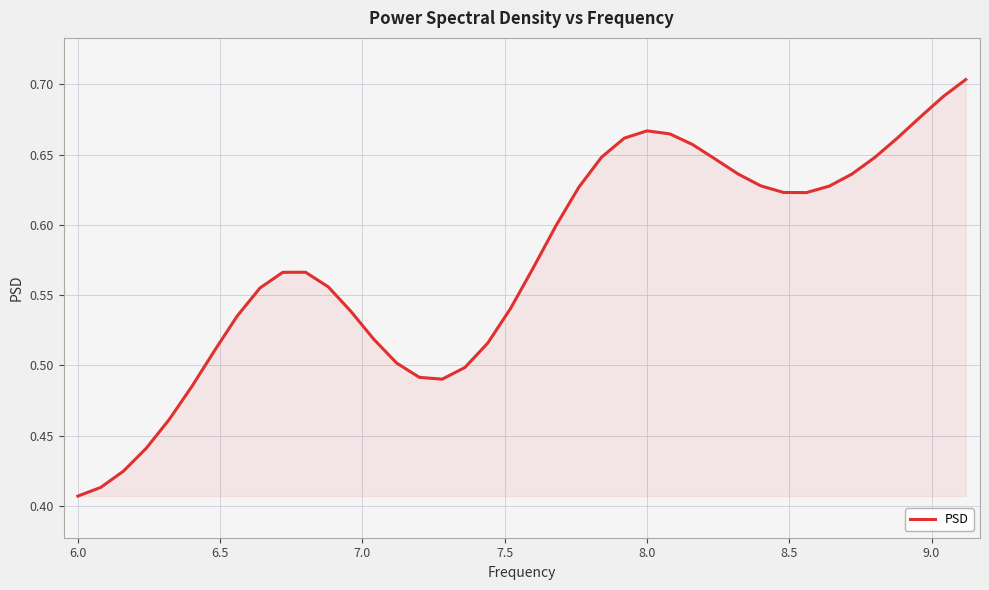

What is the difference between the maximum and minimum values?

0.3